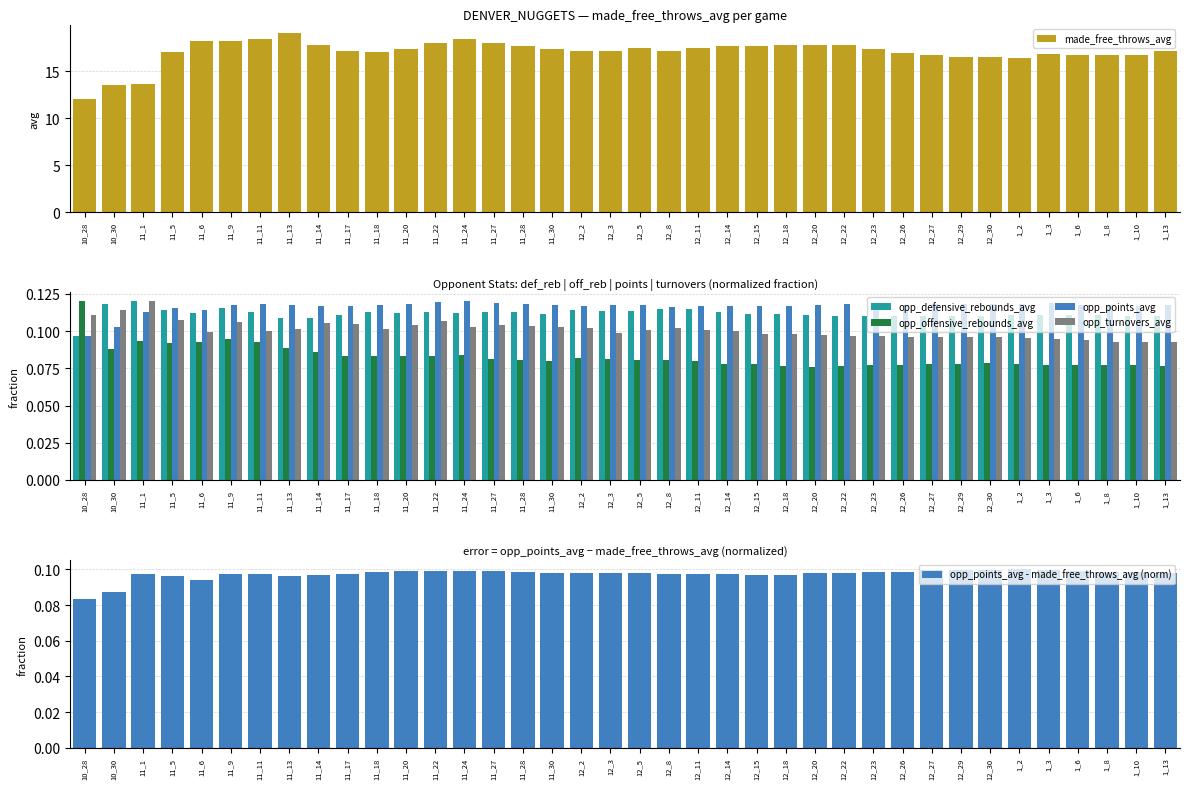

Which category has the highest value across all series?

11_13